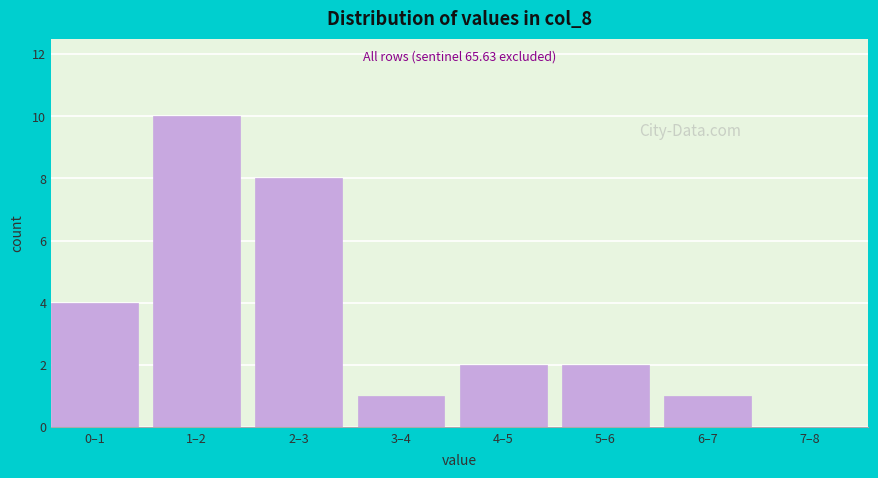

Reading left to right, extract all data points from this chart.

0–1=4	1–2=10	2–3=8	3–4=1	4–5=2	5–6=2	6–7=1	7–8=0